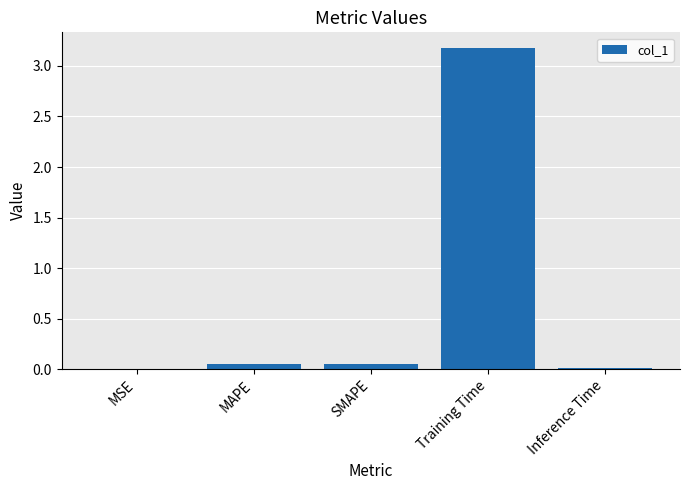

Between Inference Time and Training Time, which is larger?

Training Time